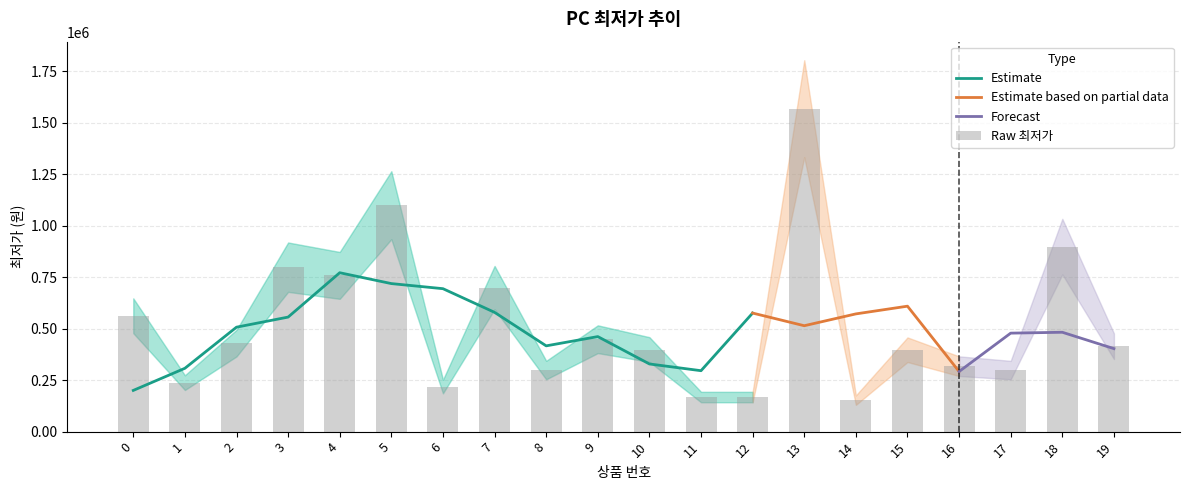

Rank the categories by value from highest to lowest.

13, 5, 18, 3, 4, 7, 0, 9, 2, 19, 10, 15, 16, 8, 17, 1, 6, 11, 12, 14